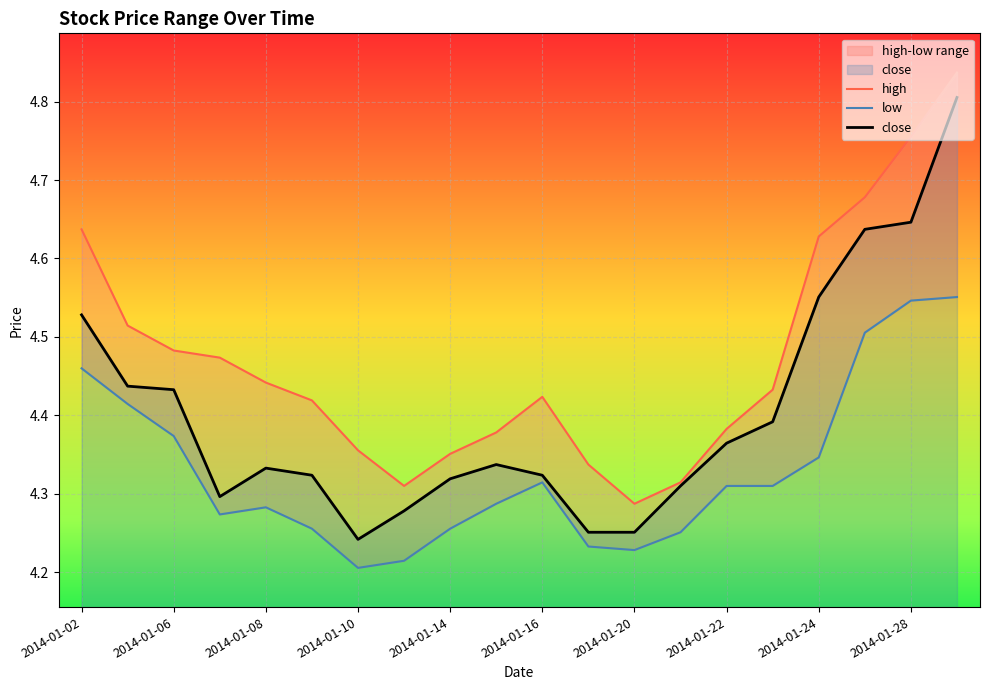

Is it true that close equals 2.6 at 2014-01-14?

False